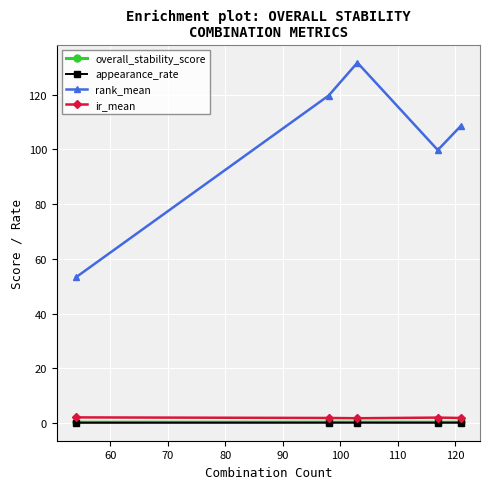

True or false: rank_mean and ir_mean cross at least once.

False